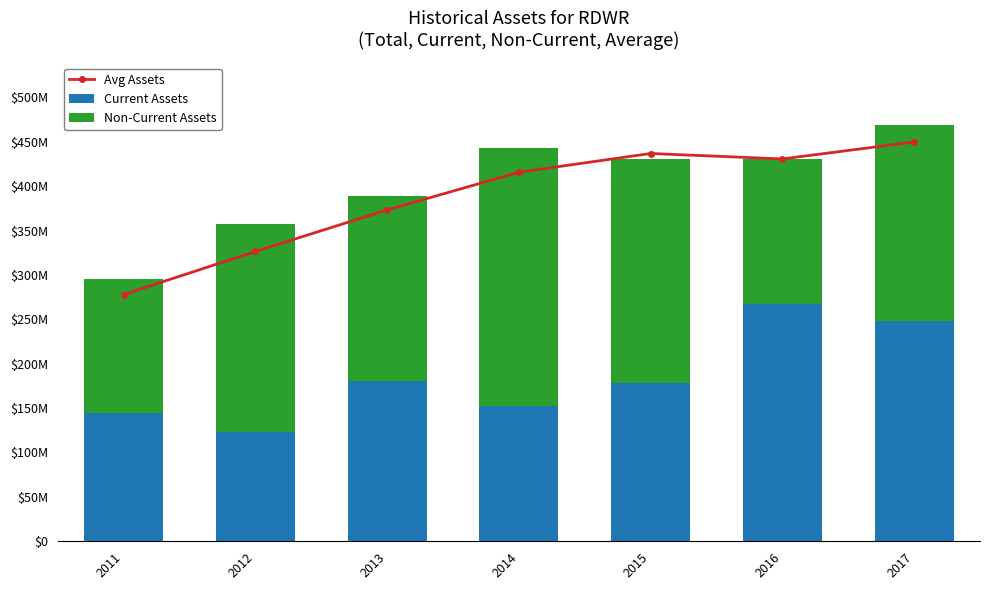

What is the spread (max minus min) of values at 2011?

133490000